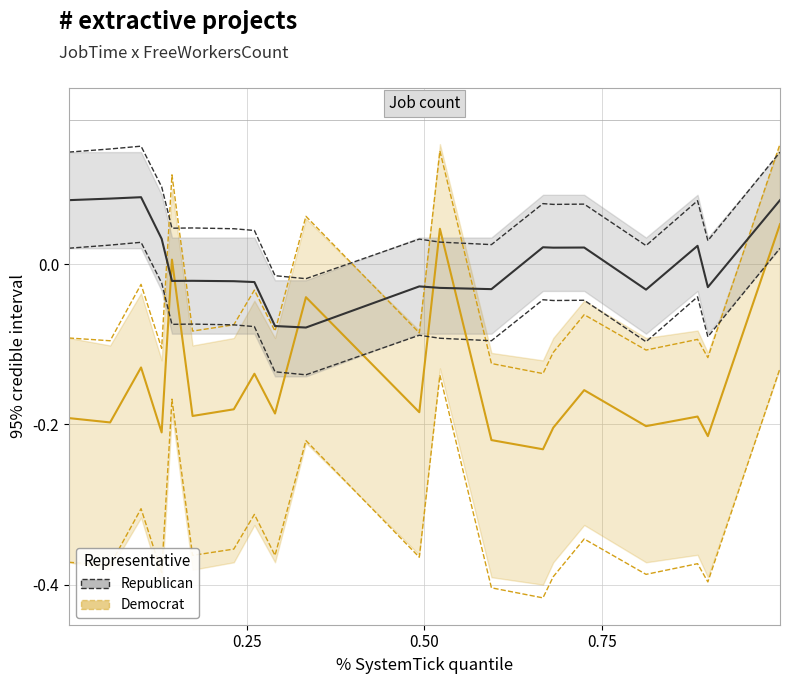

Which series ends up on top after the final intersection of Republican and Democrat?

Republican